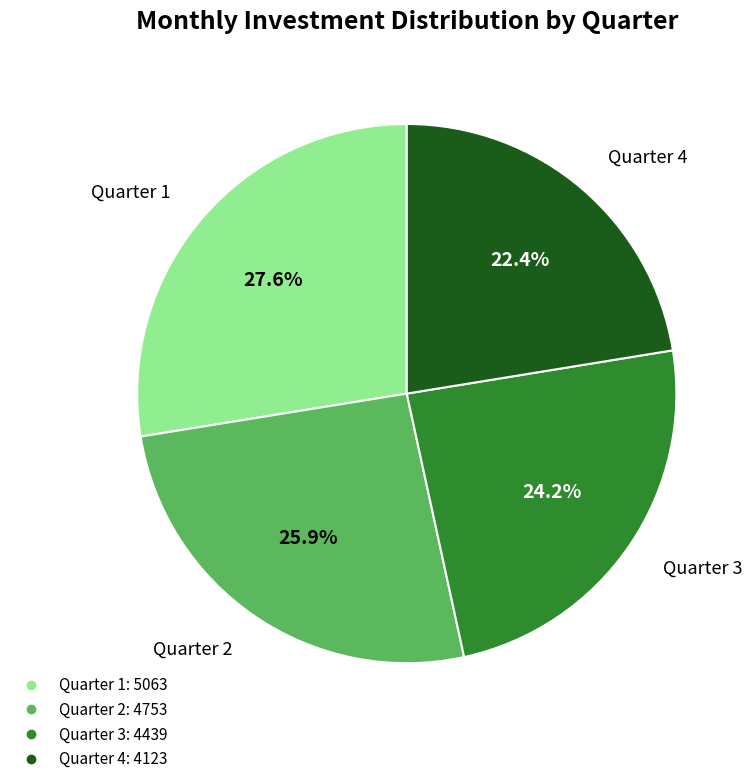

Is there a majority slice in this chart?

No